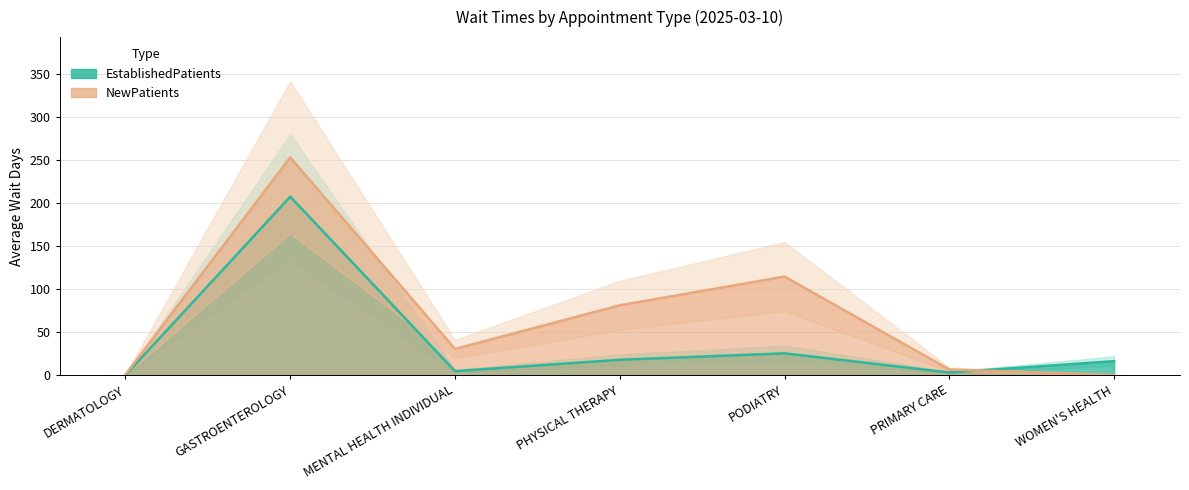

Rank the series by their average value, from highest to lowest.

NewPatients, EstablishedPatients